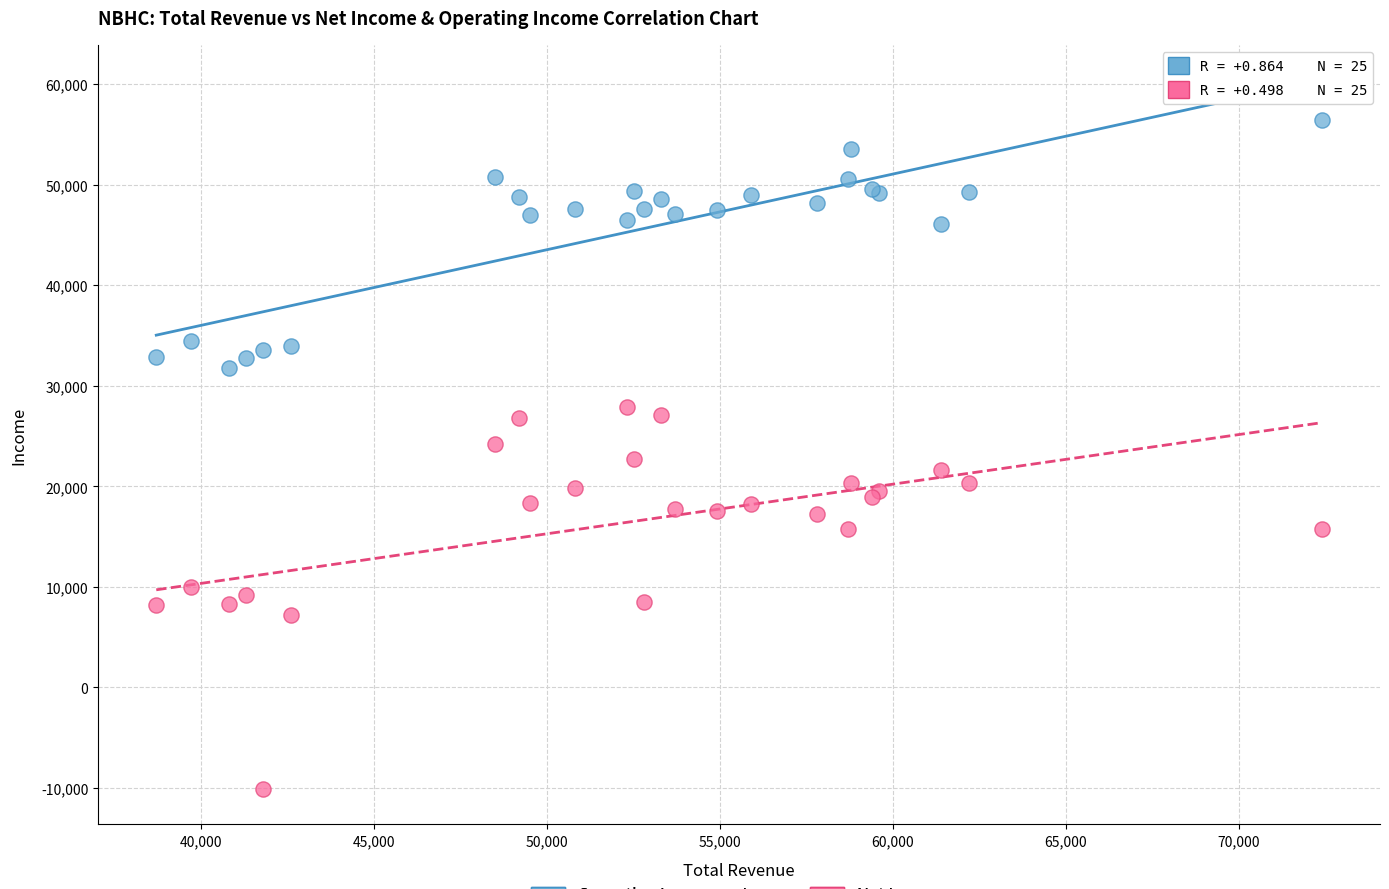

What is the X range (max minus min) for the scatter plot?

33700